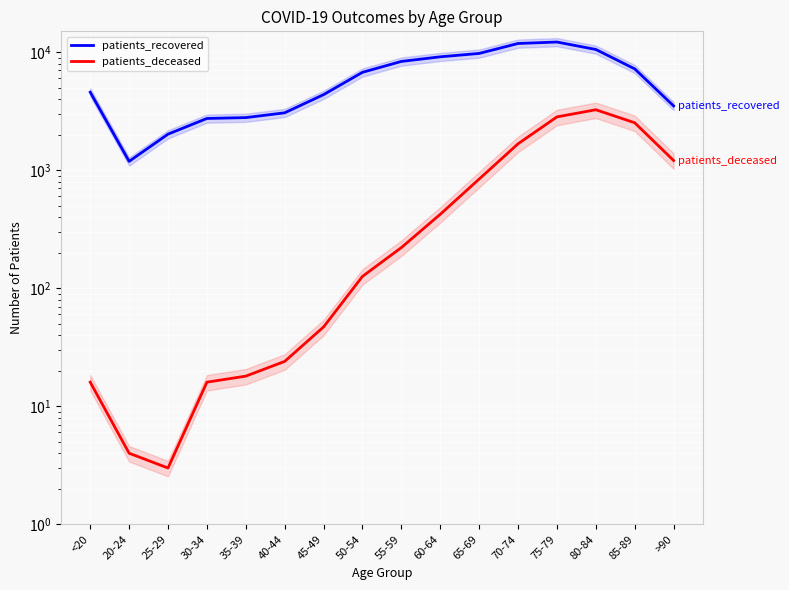

Which series has the widest spread of values?

patients_recovered